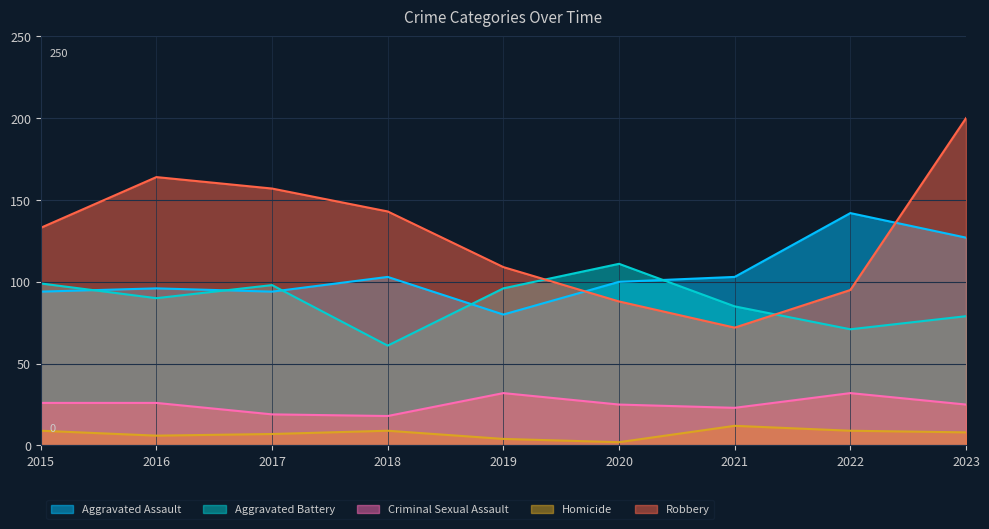

What are all the series names shown in the legend?

Aggravated Assault, Aggravated Battery, Criminal Sexual Assault, Homicide, Robbery